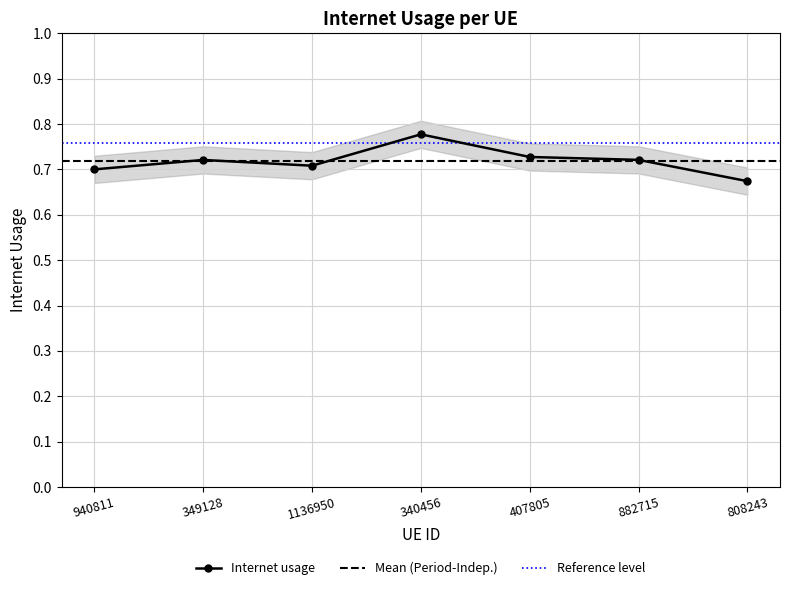

What is the sum of the values at 940811 and 882715?

1.4